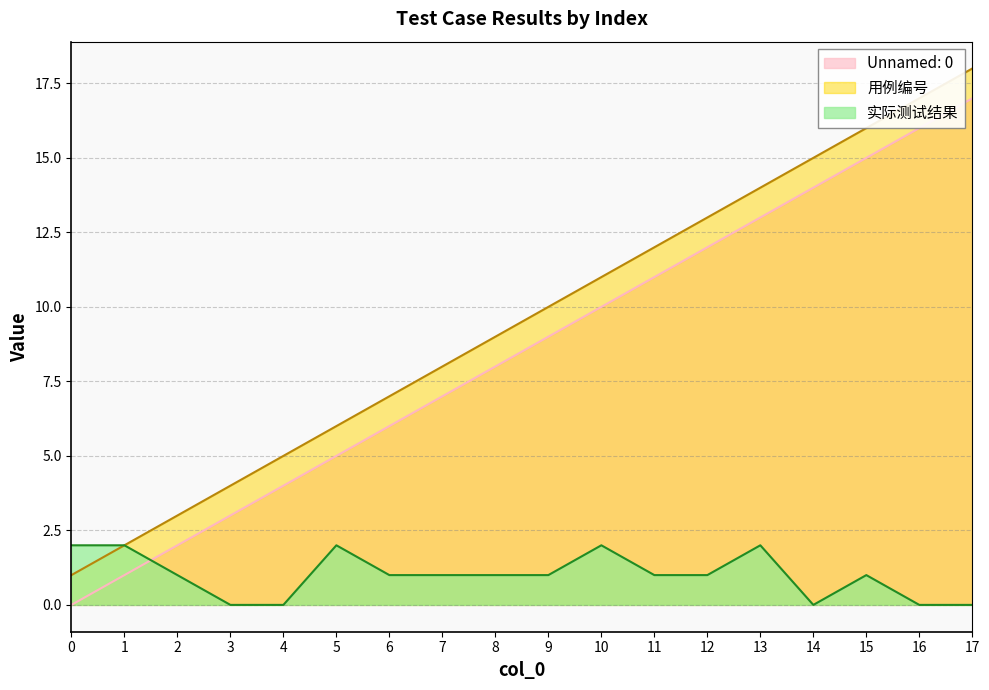

Where is 实际测试结果 nearest to the value 1?

2